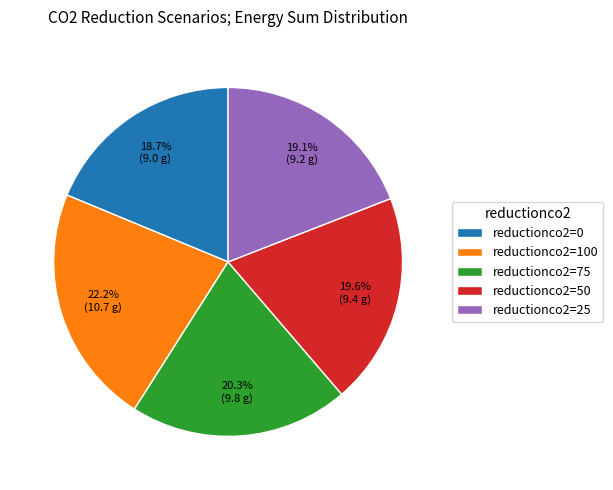

How much of the chart is everything except reductionco2=50?

80.4%